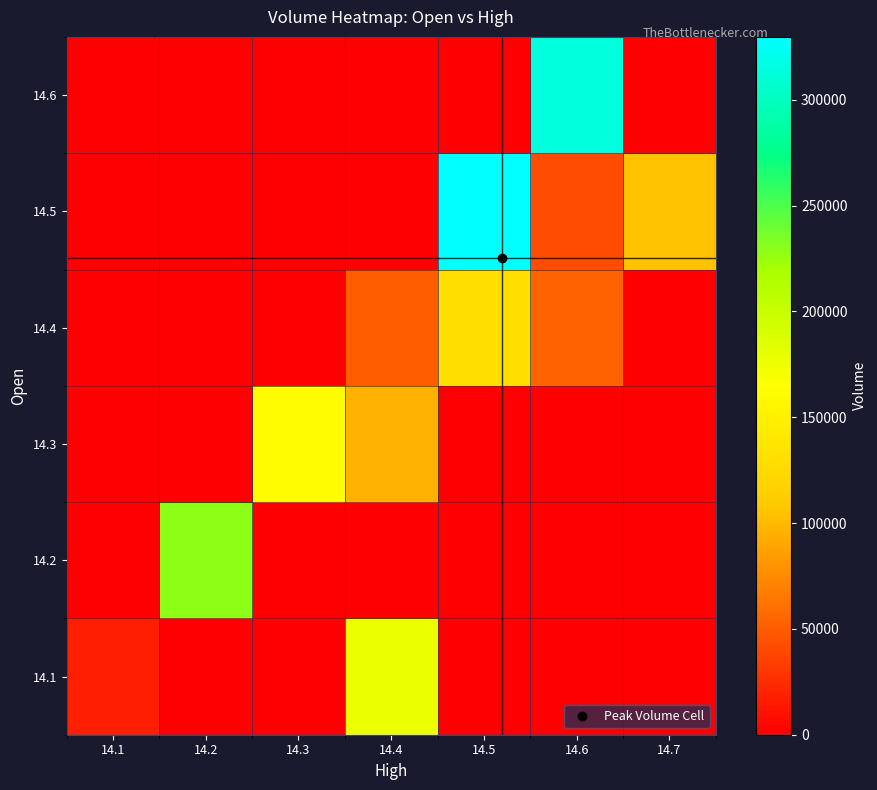

What is the greatest value displayed?

329665.0